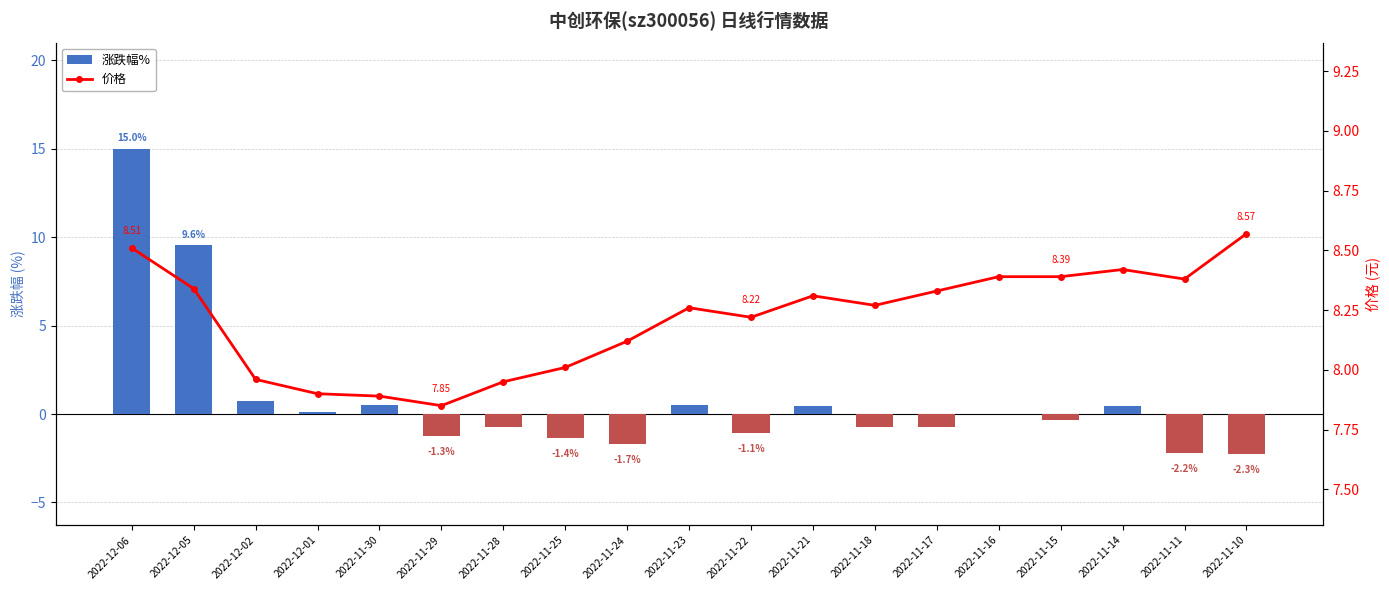

Which category has the lowest value across all series?

2022-11-10